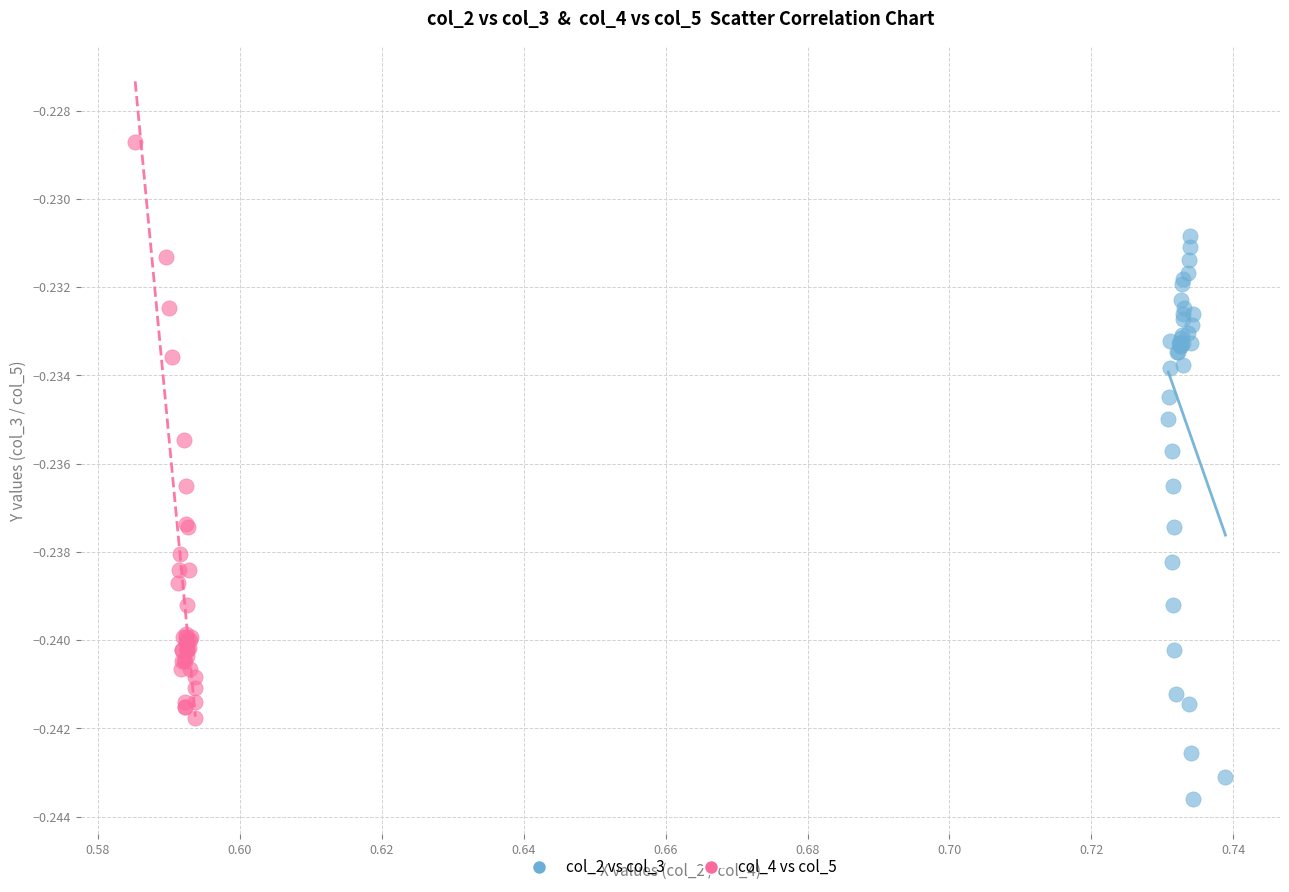

Which series has the widest spread of Y values?

col_4 vs col_5